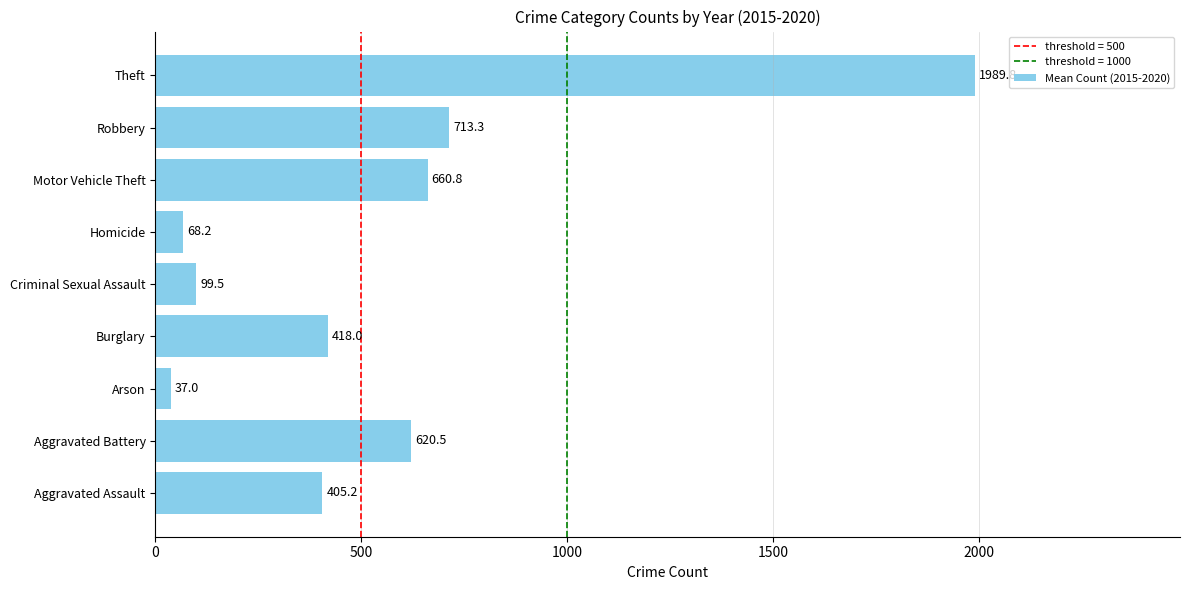

What is the smallest value displayed?

37.0